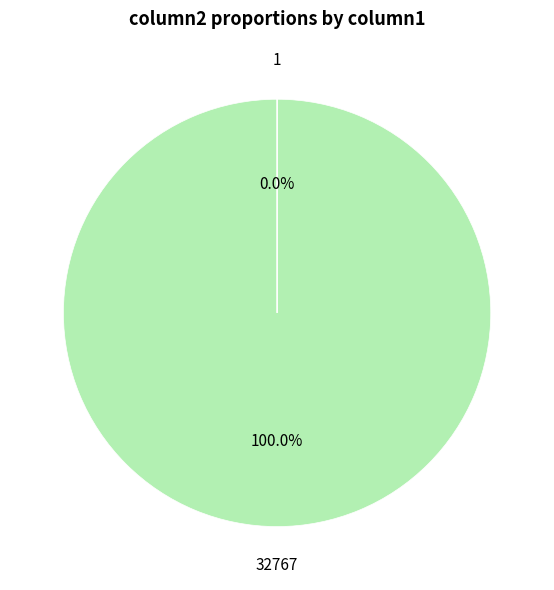

True or false: 32767 accounts for 86% of the total.

False